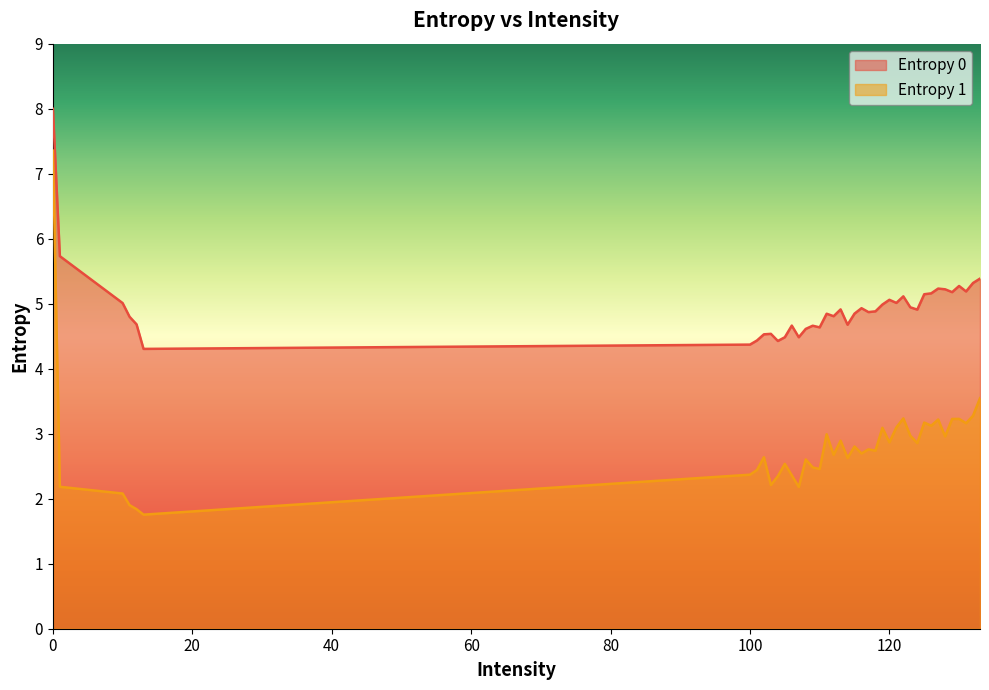

What is the minimum value for Entropy 1?

1.8